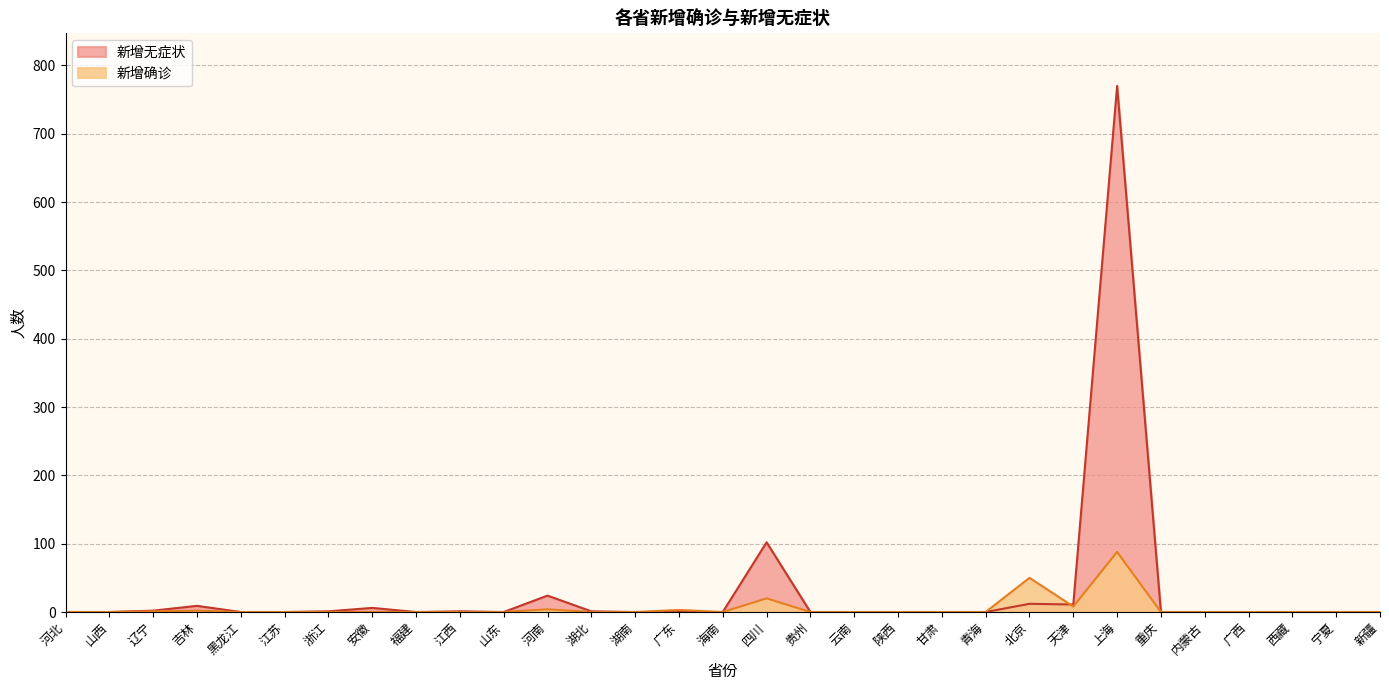

Rank the series at 湖北 from highest to lowest value.

新增无症状, 新增确诊